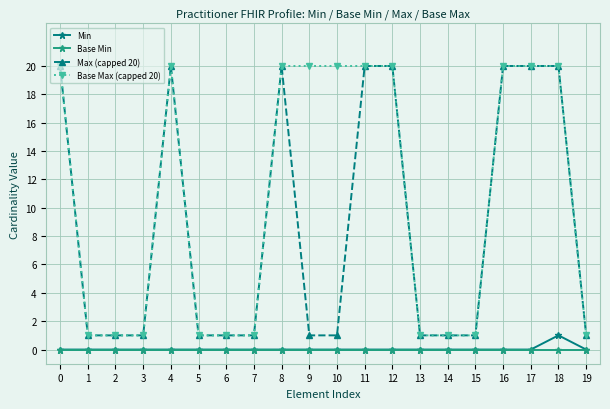

Is the value of Max (capped 20) at 12 greater than the value of Min at 4?

Yes